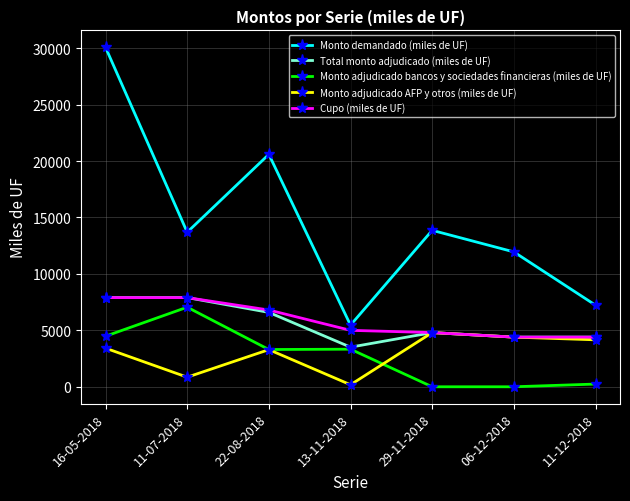

What are all the series names shown in the legend?

Monto demandado (miles de UF), Total monto adjudicado (miles de UF), Monto adjudicado bancos y sociedades financieras (miles de UF), Monto adjudicado AFP y otros (miles de UF), Cupo (miles de UF)